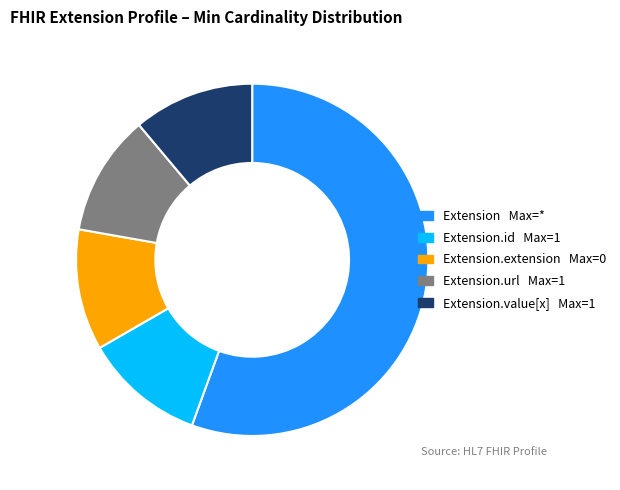

Is there any slice that represents more than half of the pie?

Yes